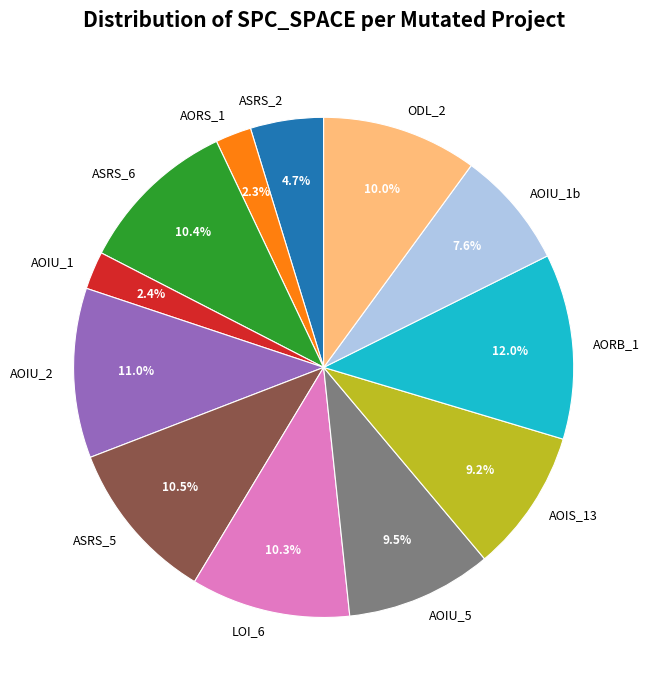

Which slice is the largest?

AORB_1